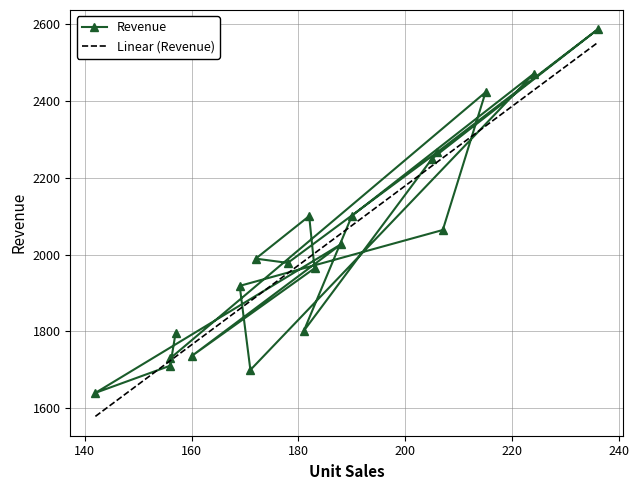

How many times do Linear (Revenue) and Revenue cross each other?

7